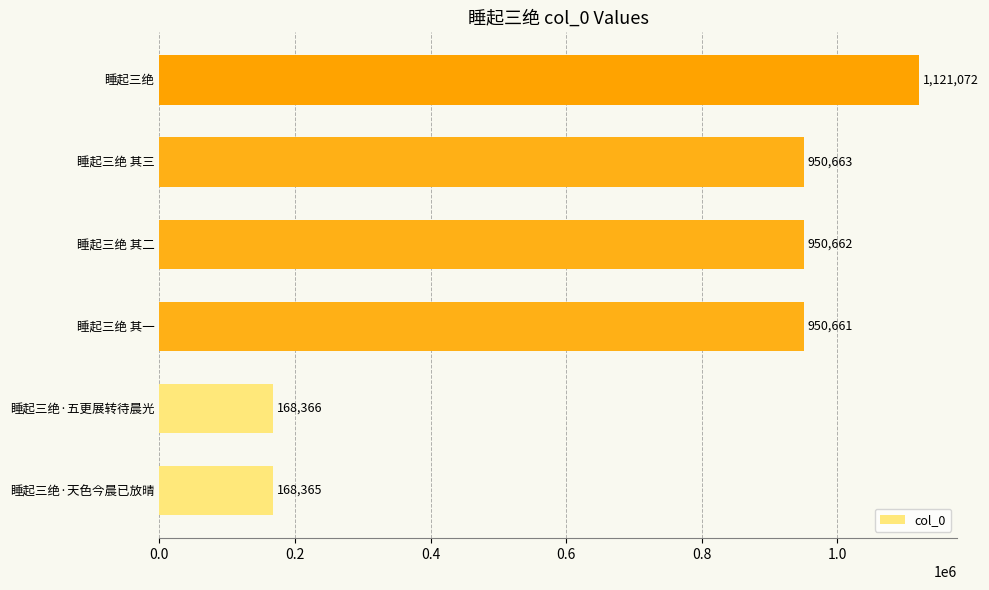

Reading bottom to top, extract all data points from this chart.

睡起三绝·天色今晨已放晴=168365	睡起三绝·五更展转待晨光=168366	睡起三绝 其一=950661	睡起三绝 其二=950662	睡起三绝 其三=950663	睡起三绝=1121072